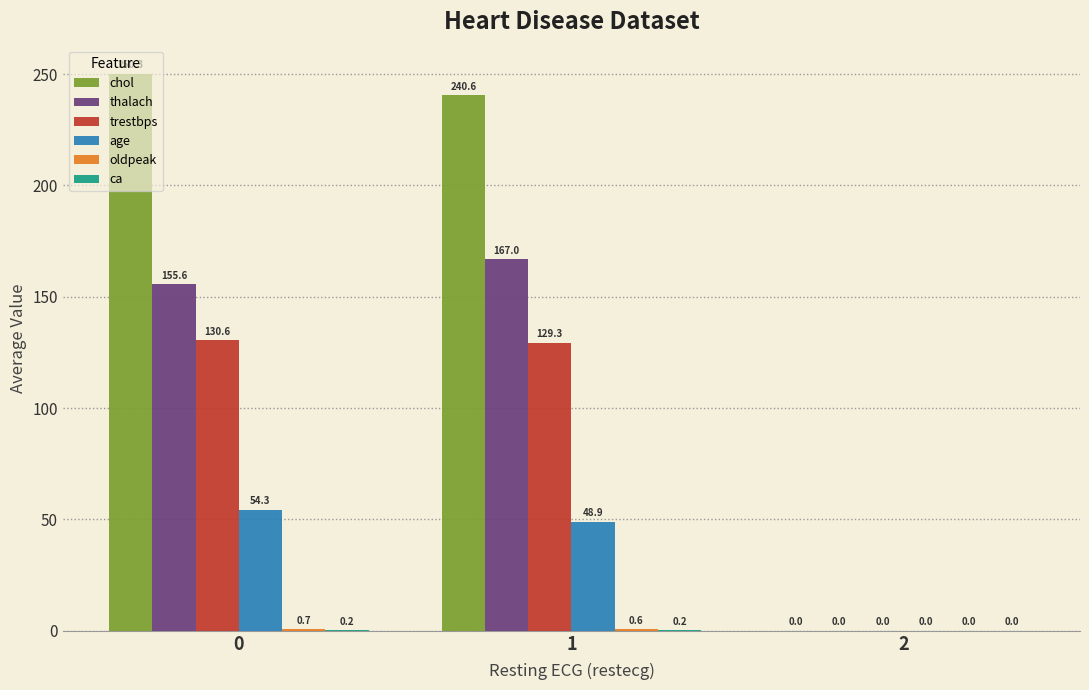

Are the bars horizontal?

No